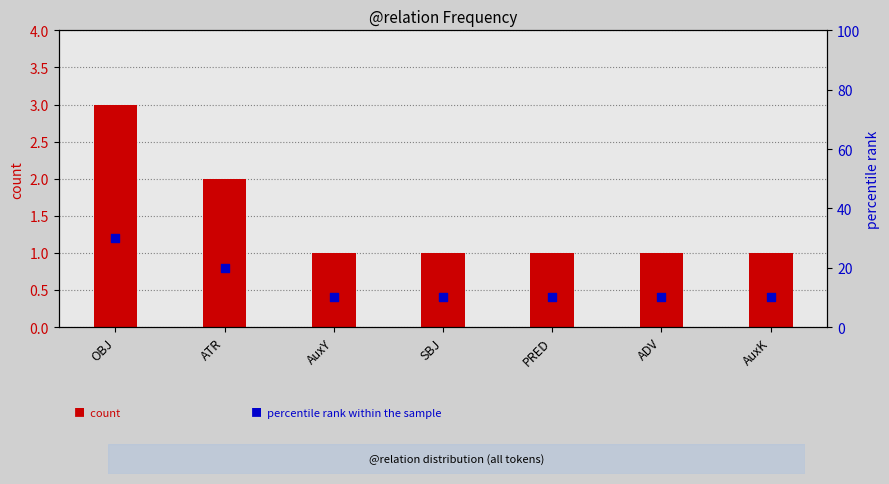

Which series has the largest total across all categories?

percentile rank within the sample